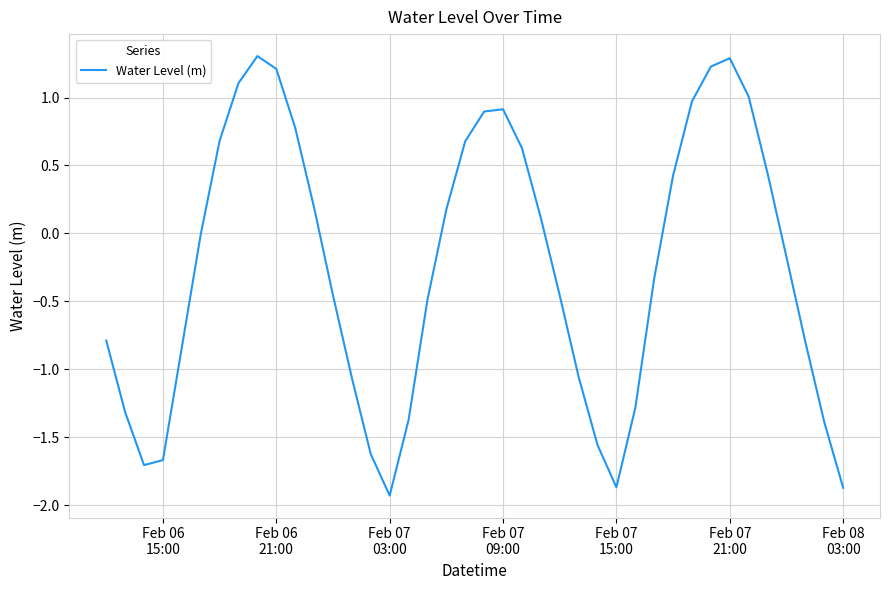

What is the difference between the maximum and minimum values?

3.2